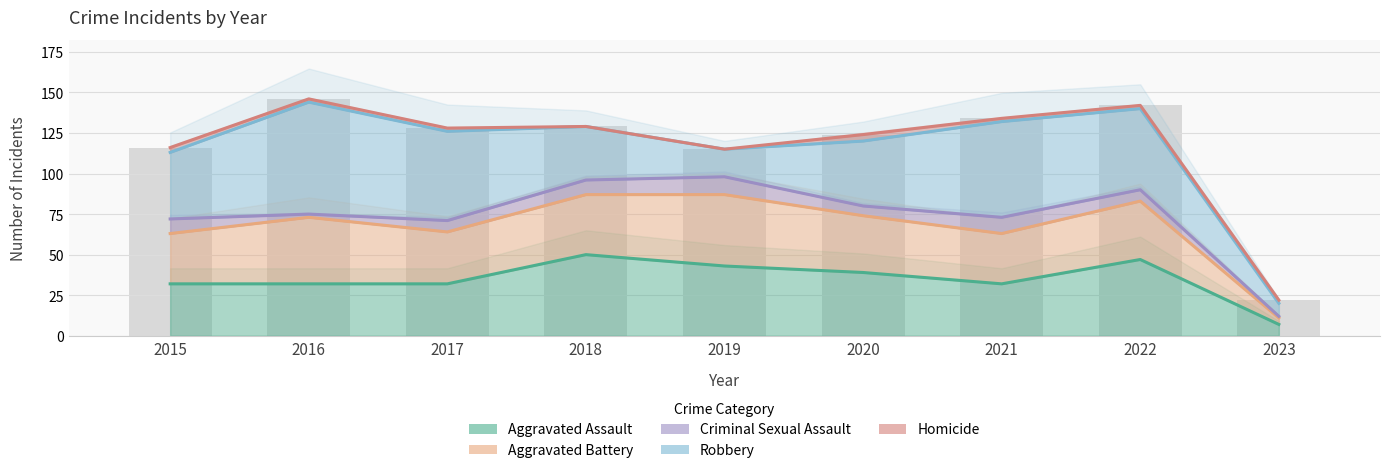

Is it true that Robbery equals 214 at 2020?

False